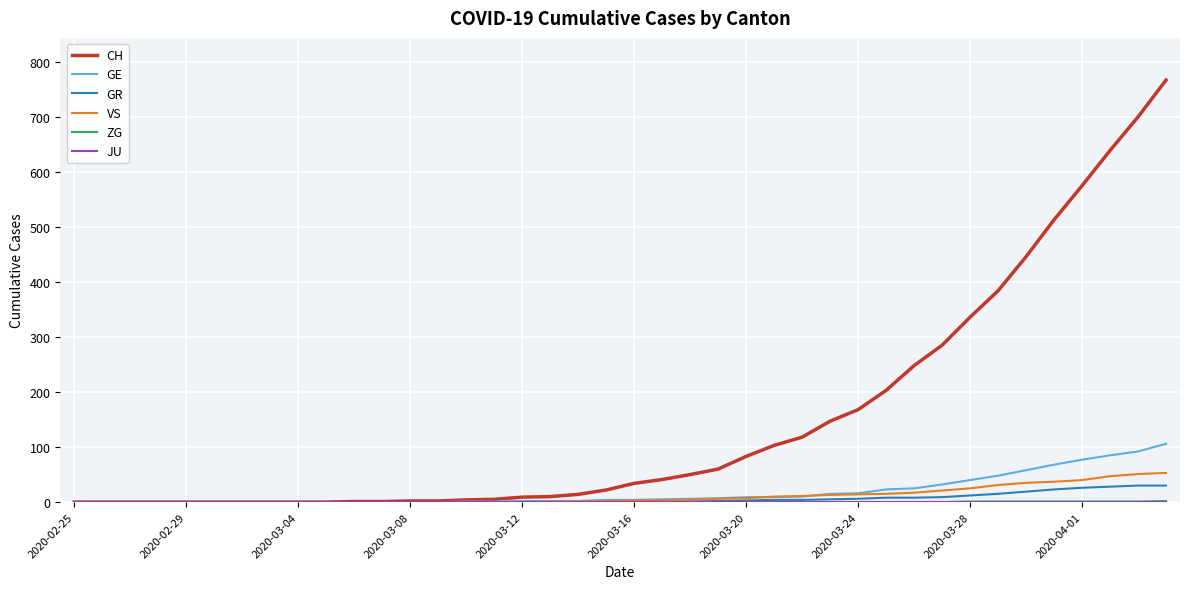

What is the highest value of the CH series?

767